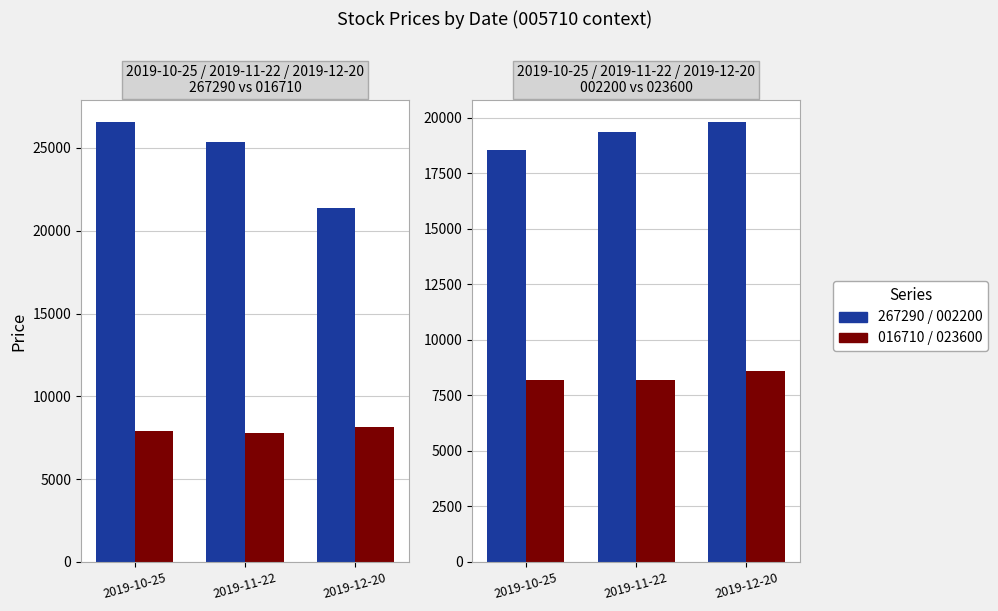

Reading left to right, what are all the values shown in this chart?

267290: 2019-10-25=26550	2019-11-22=25350	2019-12-20=21400
016710: 2019-10-25=7890	2019-11-22=7780	2019-12-20=8140
031980: 2019-10-25=18550	2019-11-22=19350	2019-12-20=19800
023600: 2019-10-25=8180	2019-11-22=8210	2019-12-20=8620